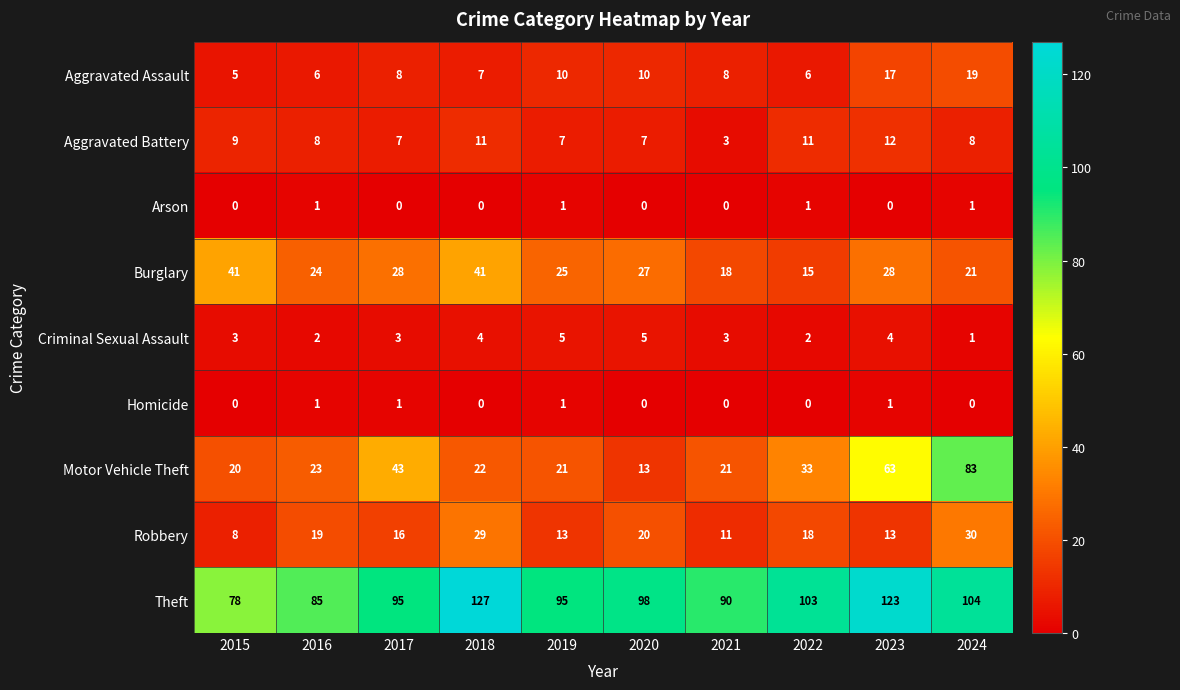

What is the difference between the highest and lowest values at 2018?

127